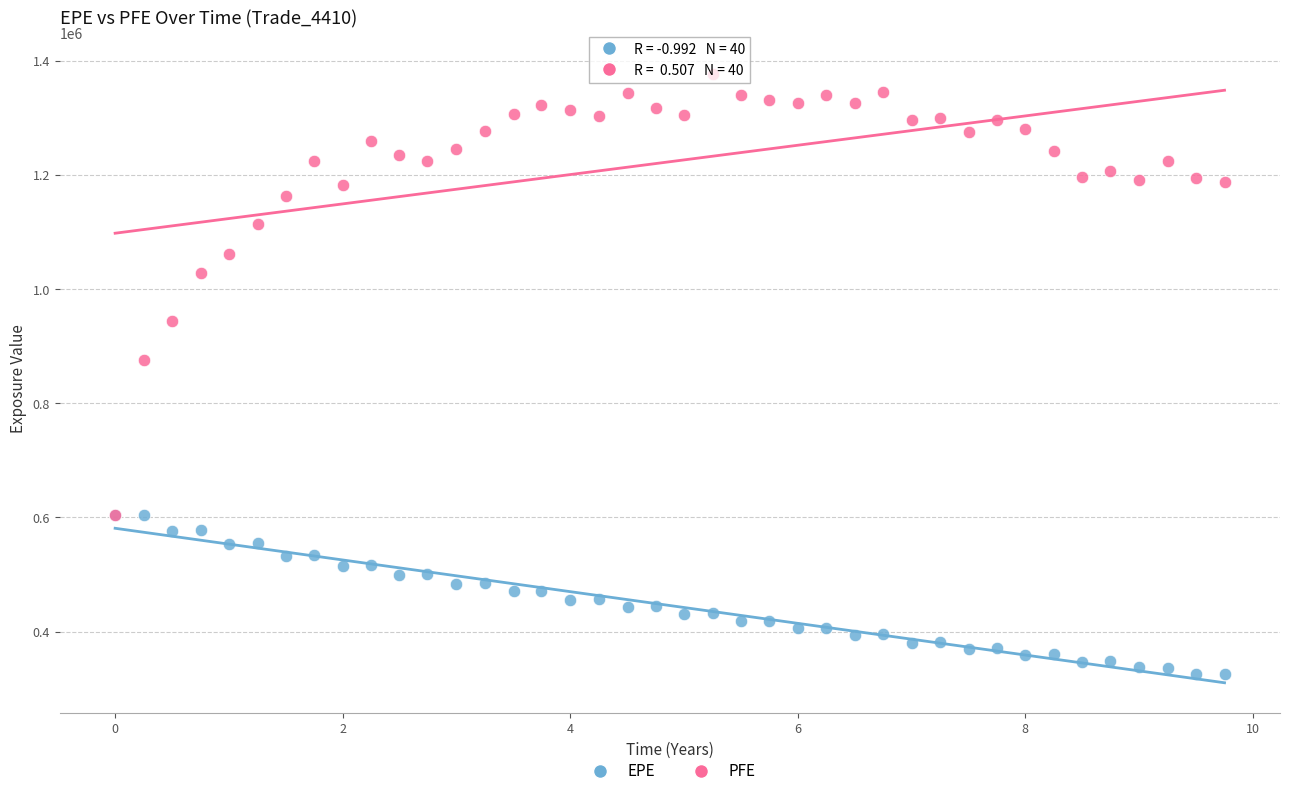

Across all series, what Y value is closest to 851697?

876621